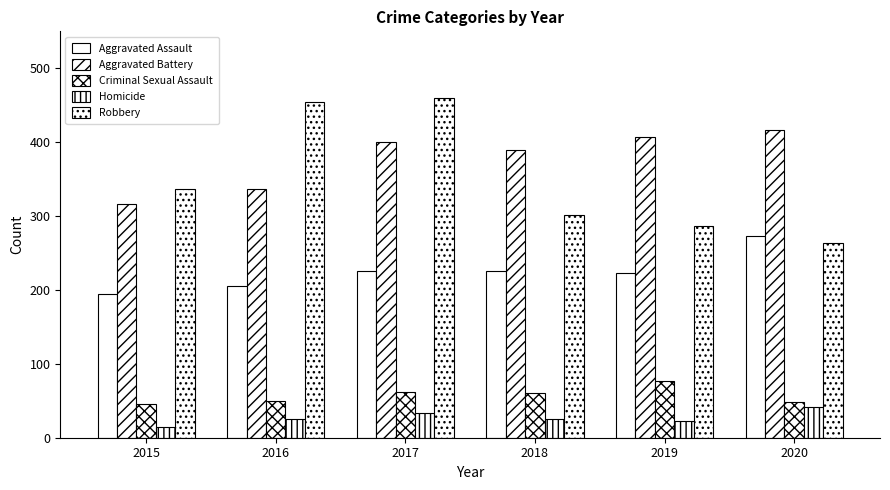

What is the difference between the Robbery values at 2018 and 2019?

14